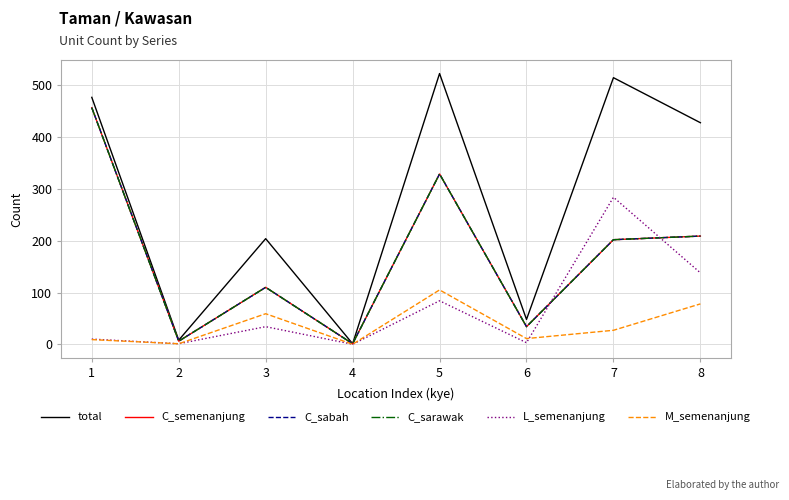

Which series has the largest total across all categories?

total